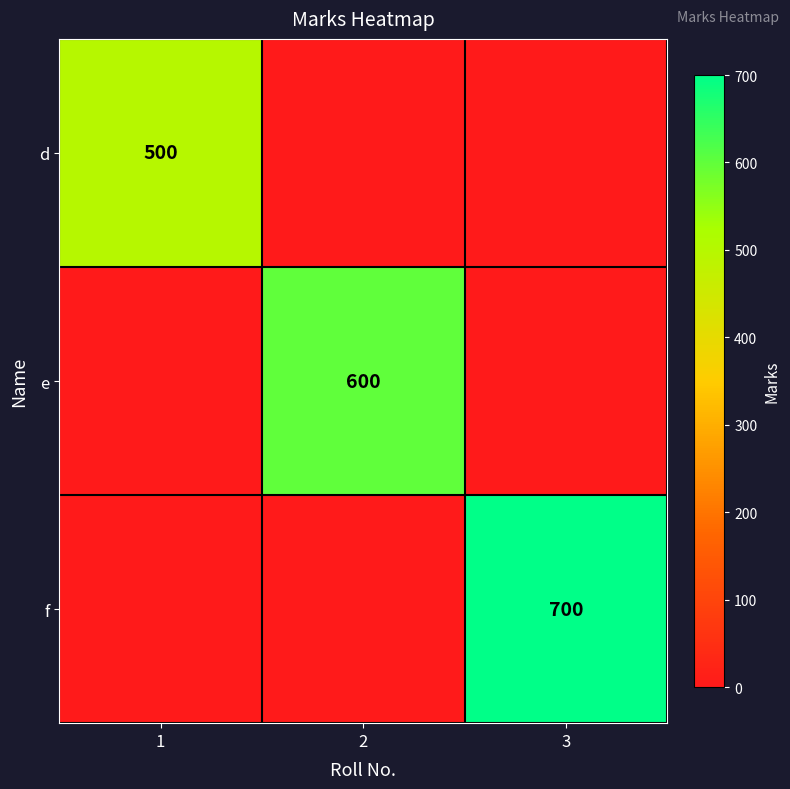

Which has a higher value, 1 or 3?

1